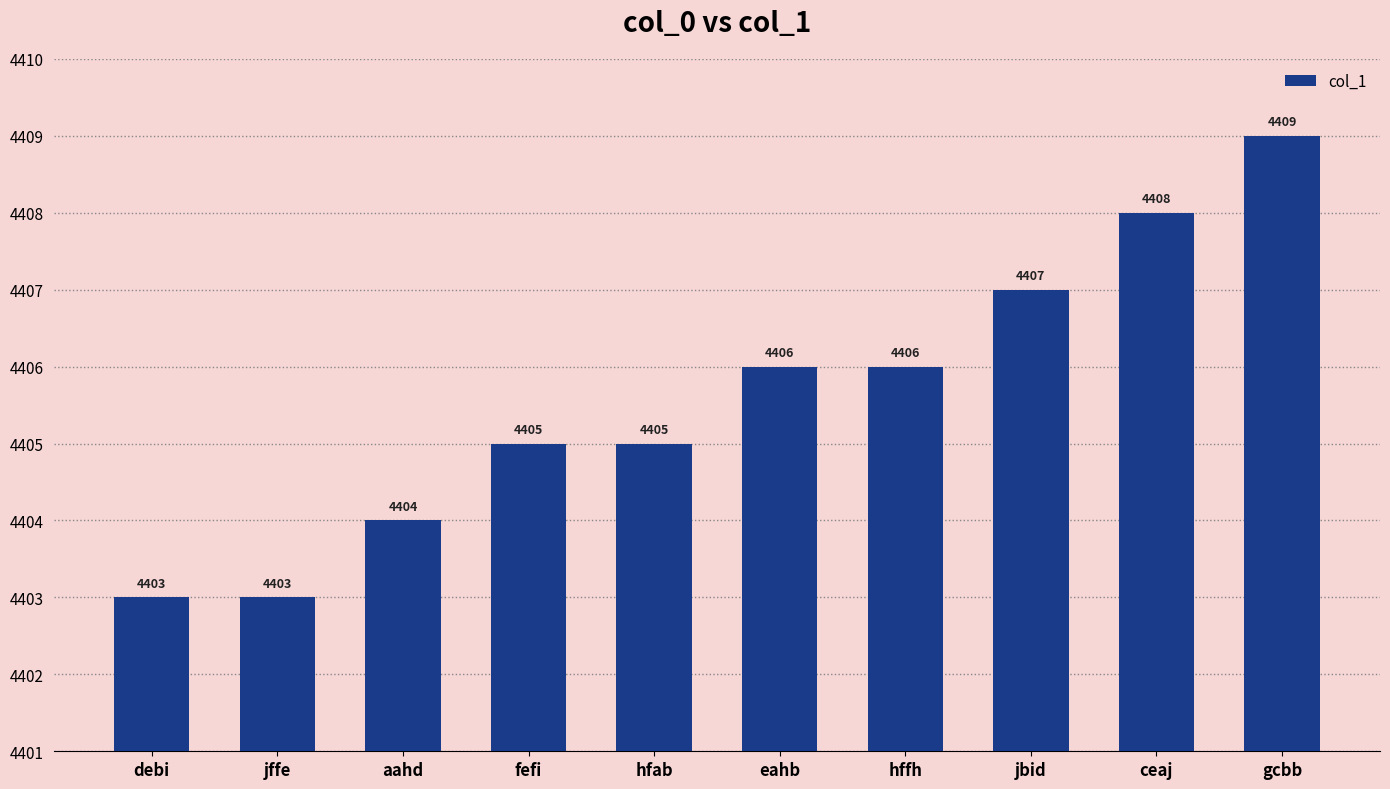

What is the change in value from debi to aahd?

+1